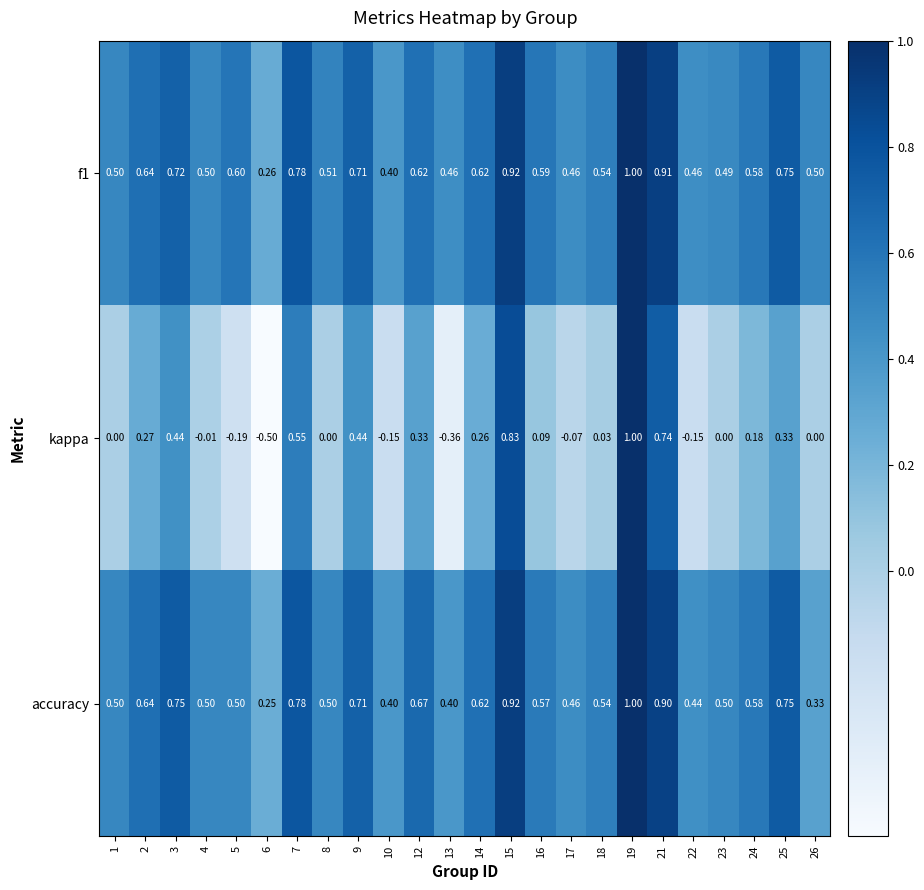

Which series changed the most between 23 and 25?

kappa